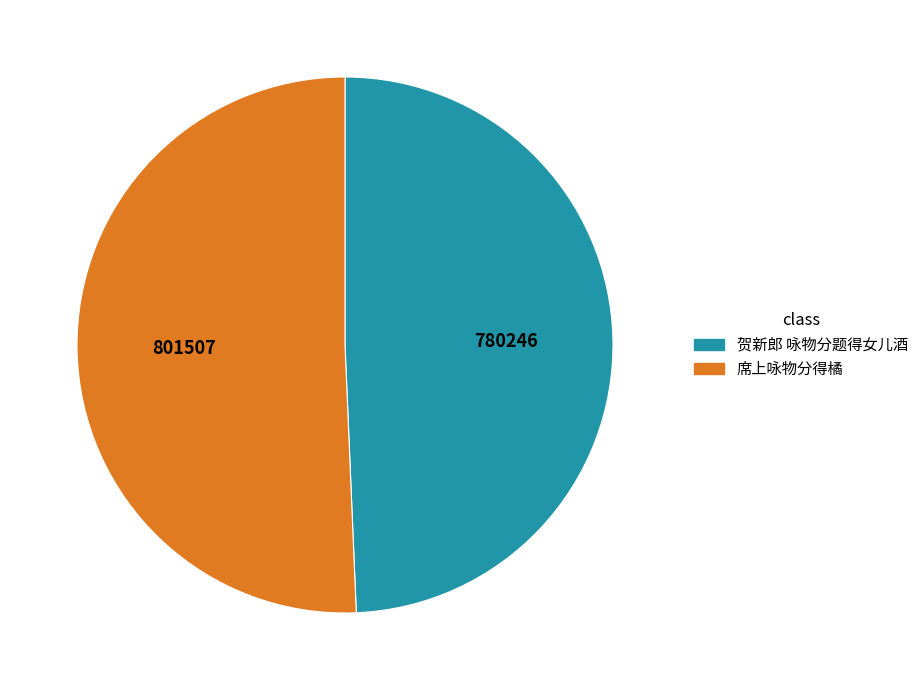

Which slice represents more than half of the pie?

席上咏物分得橘